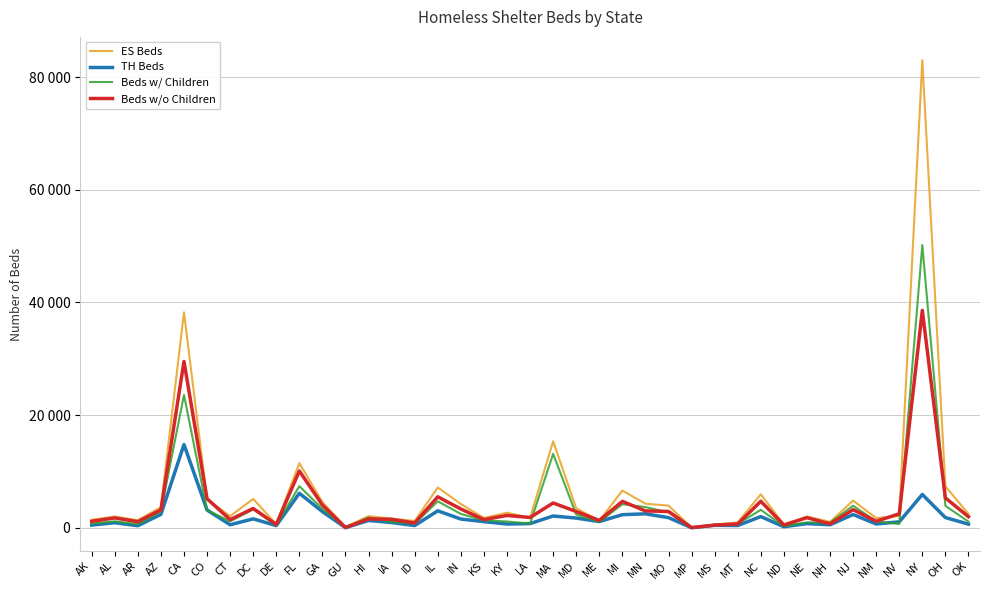

In Beds w/o Children, how many points are lower than both neighbors (excluding endpoints)?

12